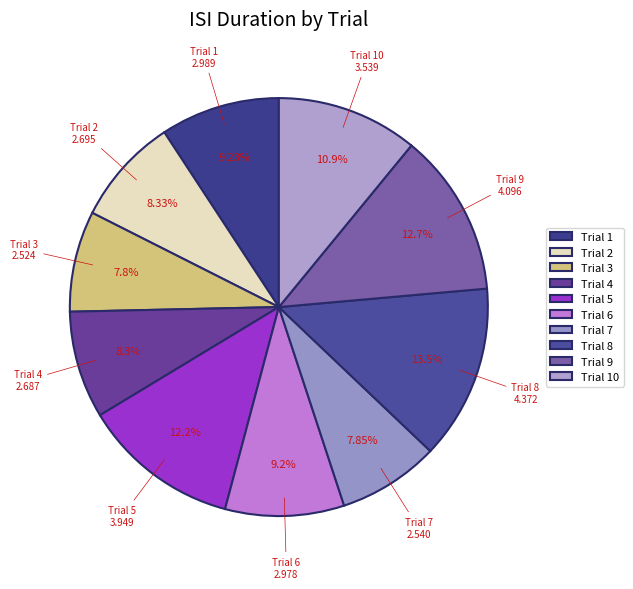

Does Trial 1 account for over 50% of the chart?

No